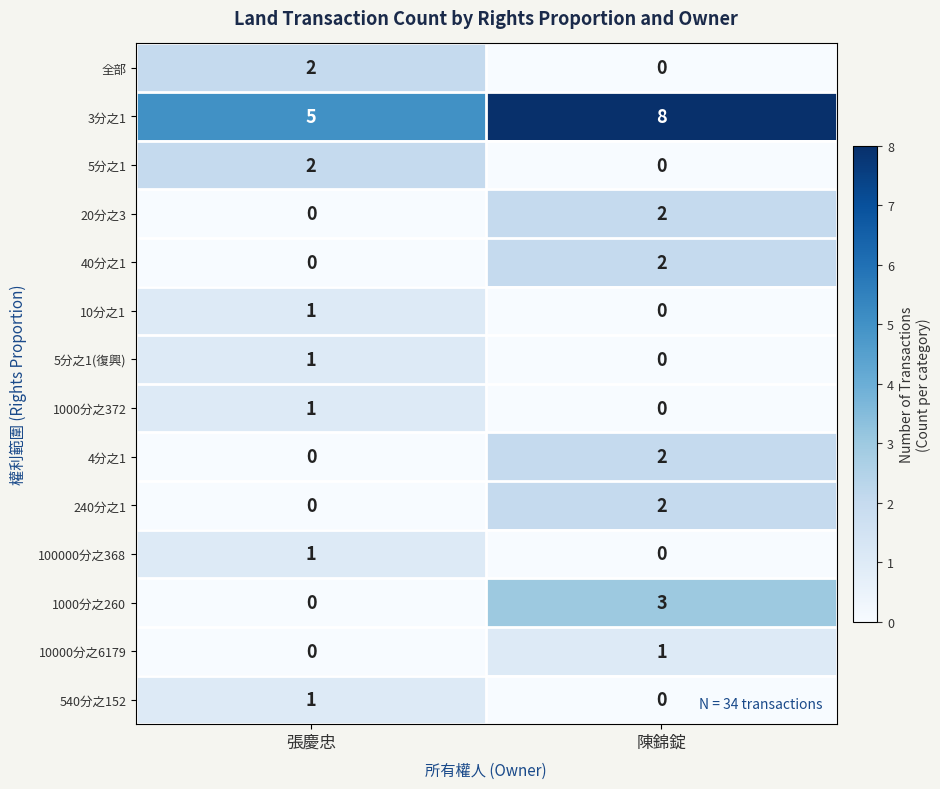

Rank the categories by 全部 value from lowest to highest.

陳錦錠, 張慶忠